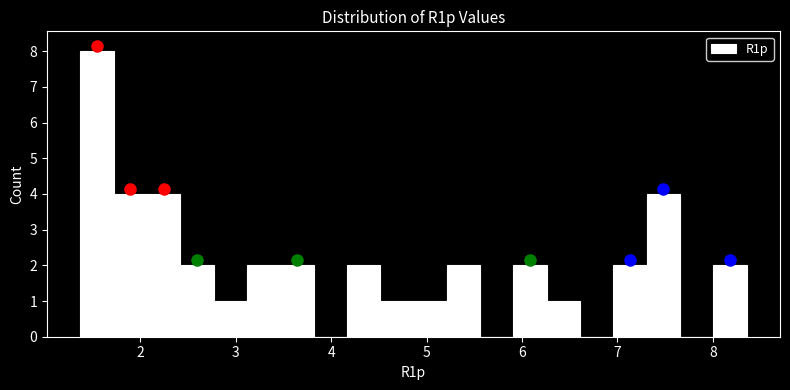

Read against the x-axis, roughly where is the centre of the tallest bar?

1.5